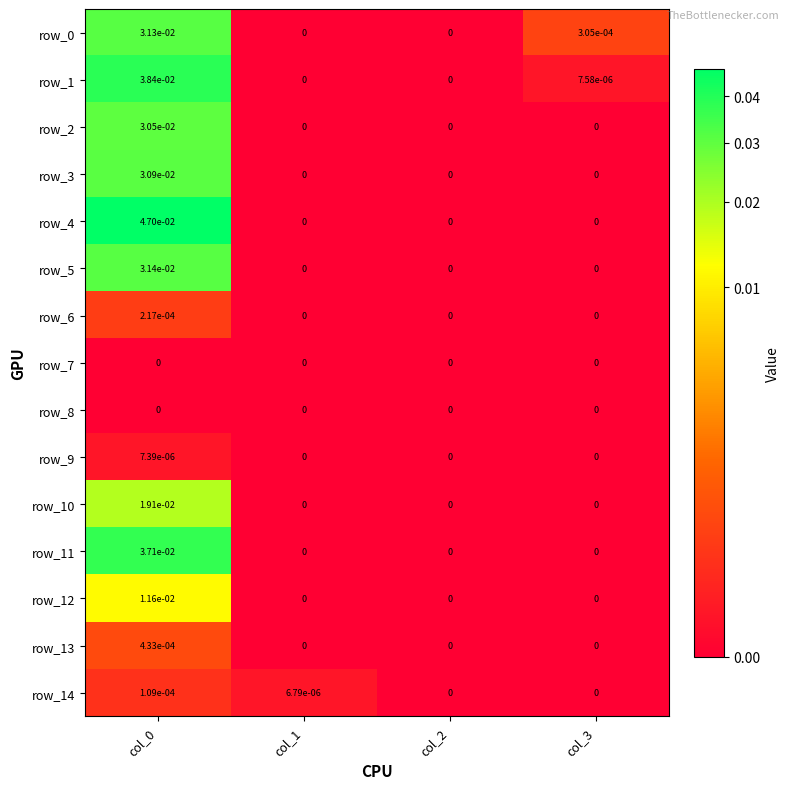

Is the value of row_1 at col_3 greater than the value of row_8 at col_2?

Yes